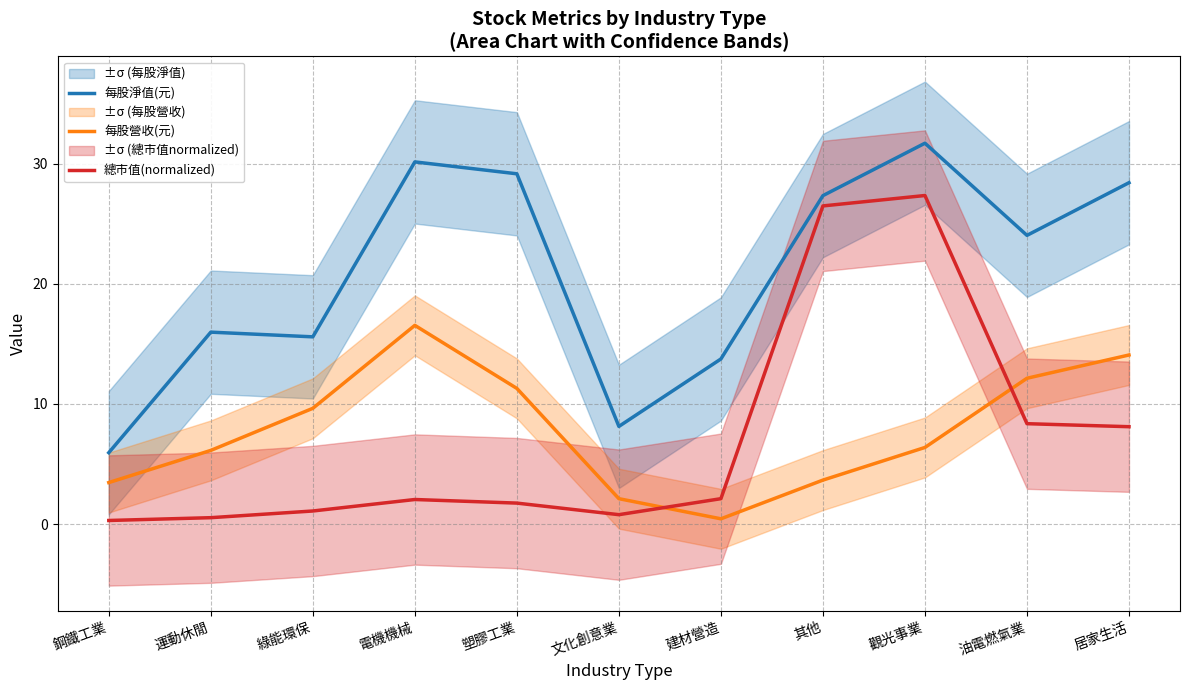

Between 運動休閒 and 電機機械, which series saw the biggest shift?

每股淨值(元)